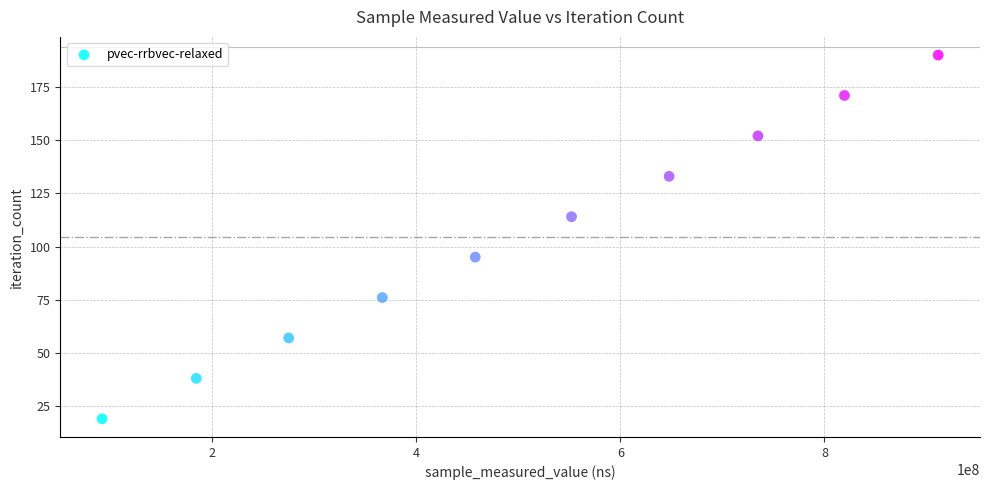

What is the average X value?

504288054